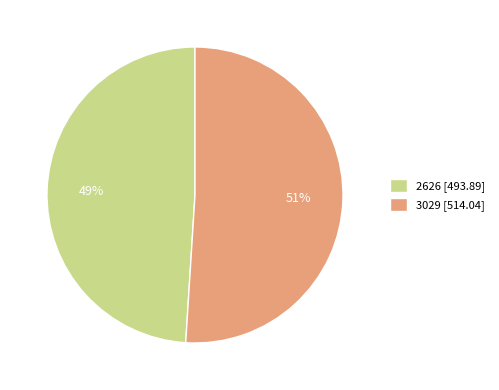

Approximately how many times larger is the value at 2626 compared to 3029?

1.0